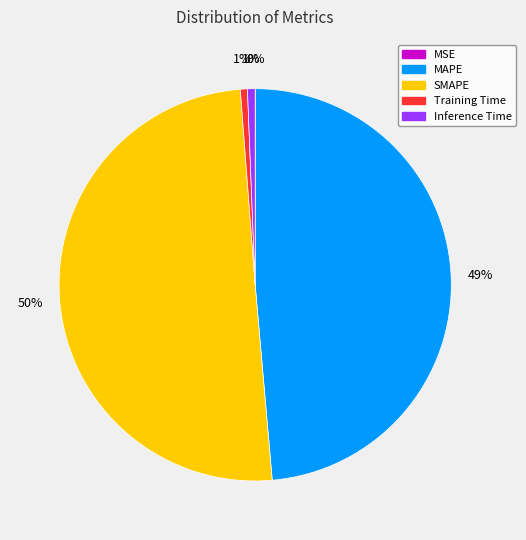

Is Inference Time the majority of the pie?

No